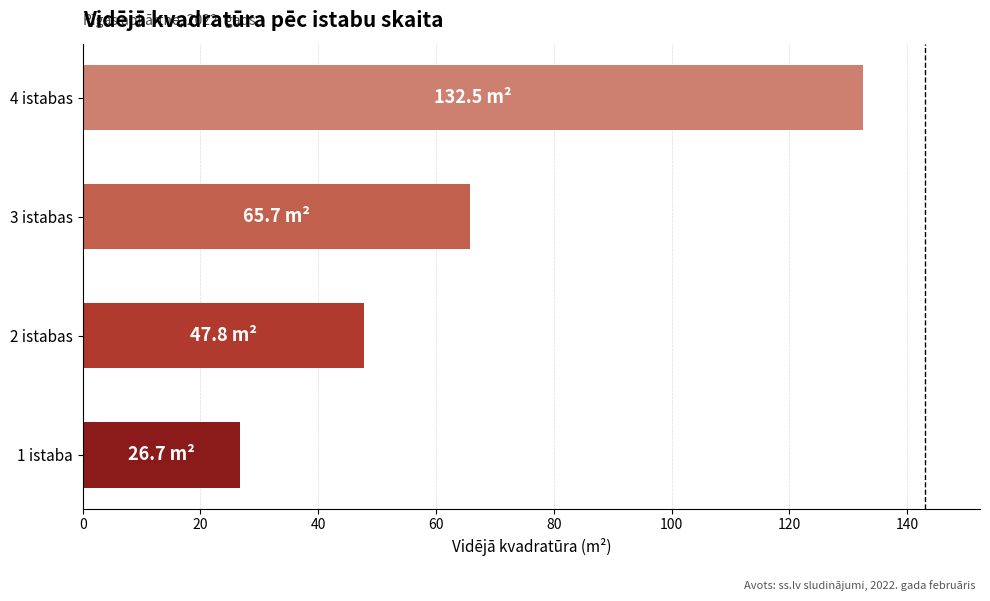

Is it true that the value at 1 istaba is 42.4?

False